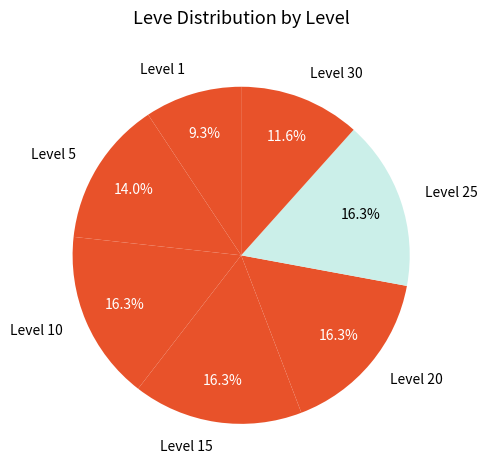

To the nearest percent, what is the difference between the Level 30 and Level 5 slice percentages?

2%